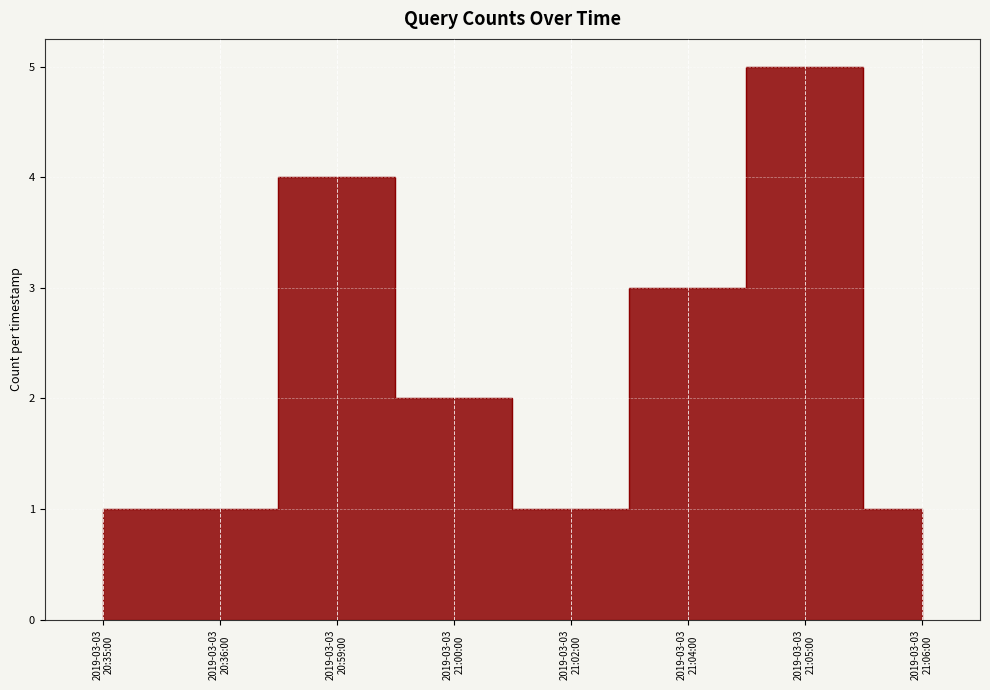

What is the label of the 8th point from the right?

2019-03-03 20:35:00